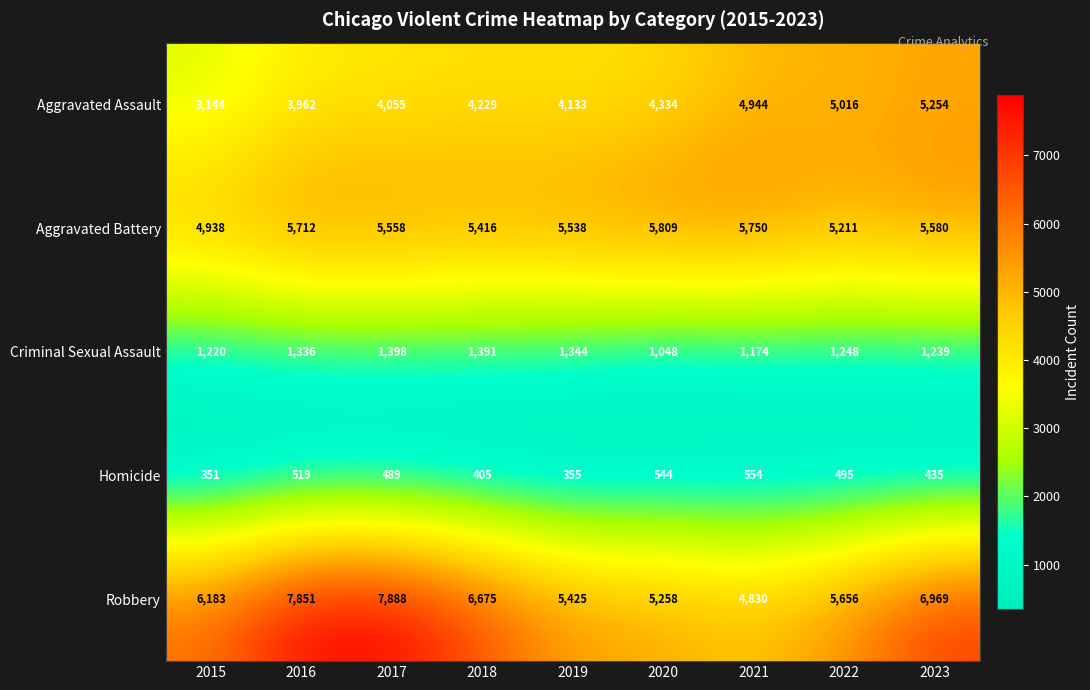

Where does the Aggravated Battery series first go above 5558?

2016